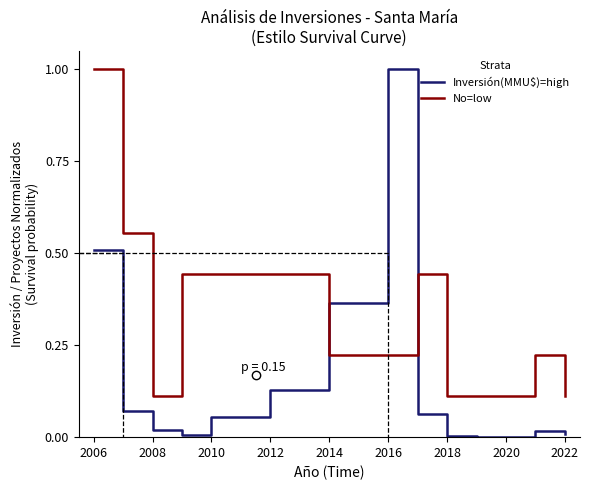

What is the value of the No=low point at the 11th from the left?

0.1